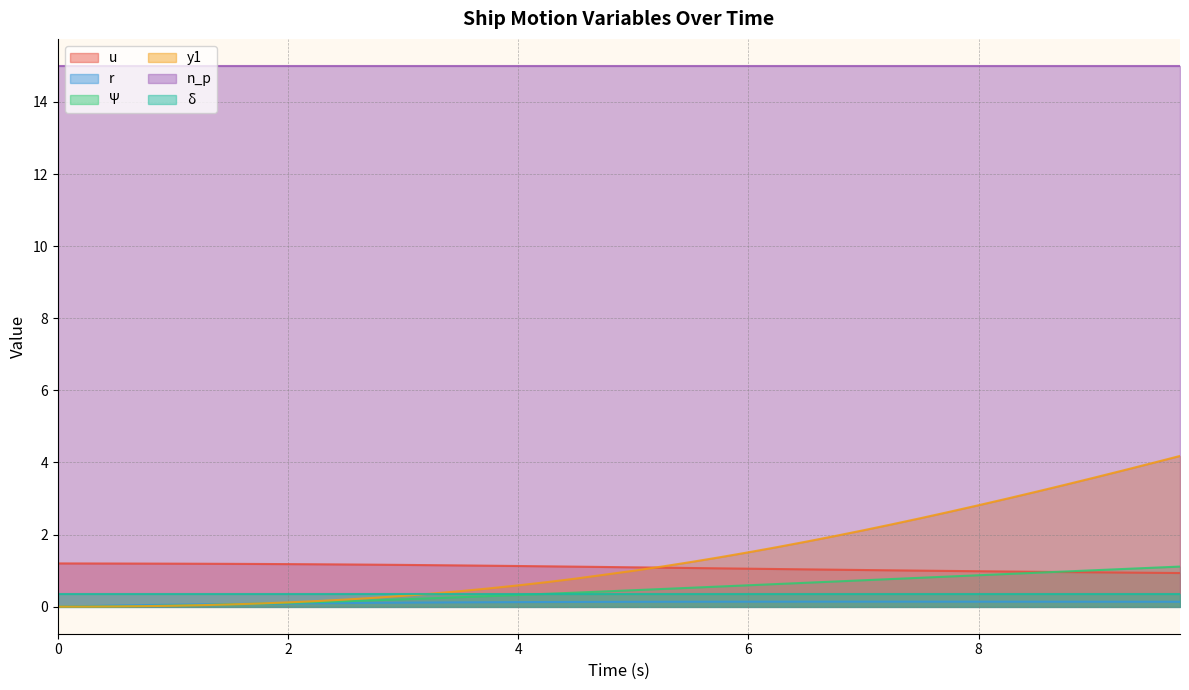

What is the average value of the y1 series?

1.4